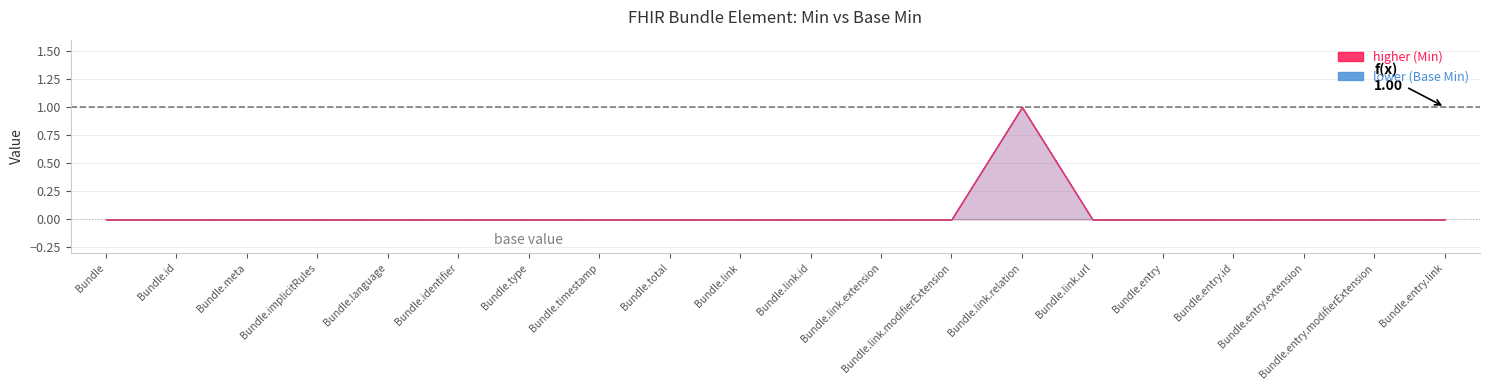

True or false: Min and Base Min intersect in this chart.

False